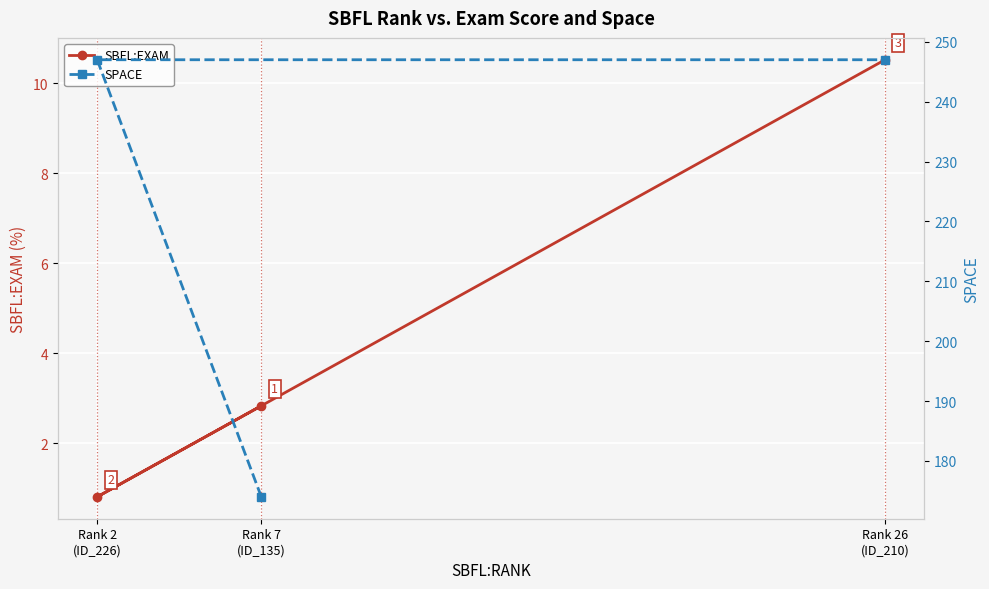

Reading left to right, list all the values displayed in this chart.

SBFL:EXAM: Rank 7
(ID_135)=2.8	Rank 2
(ID_226)=0.8	Rank 26
(ID_210)=10.5
SPACE: Rank 7
(ID_135)=174.0	Rank 2
(ID_226)=247.0	Rank 26
(ID_210)=247.0